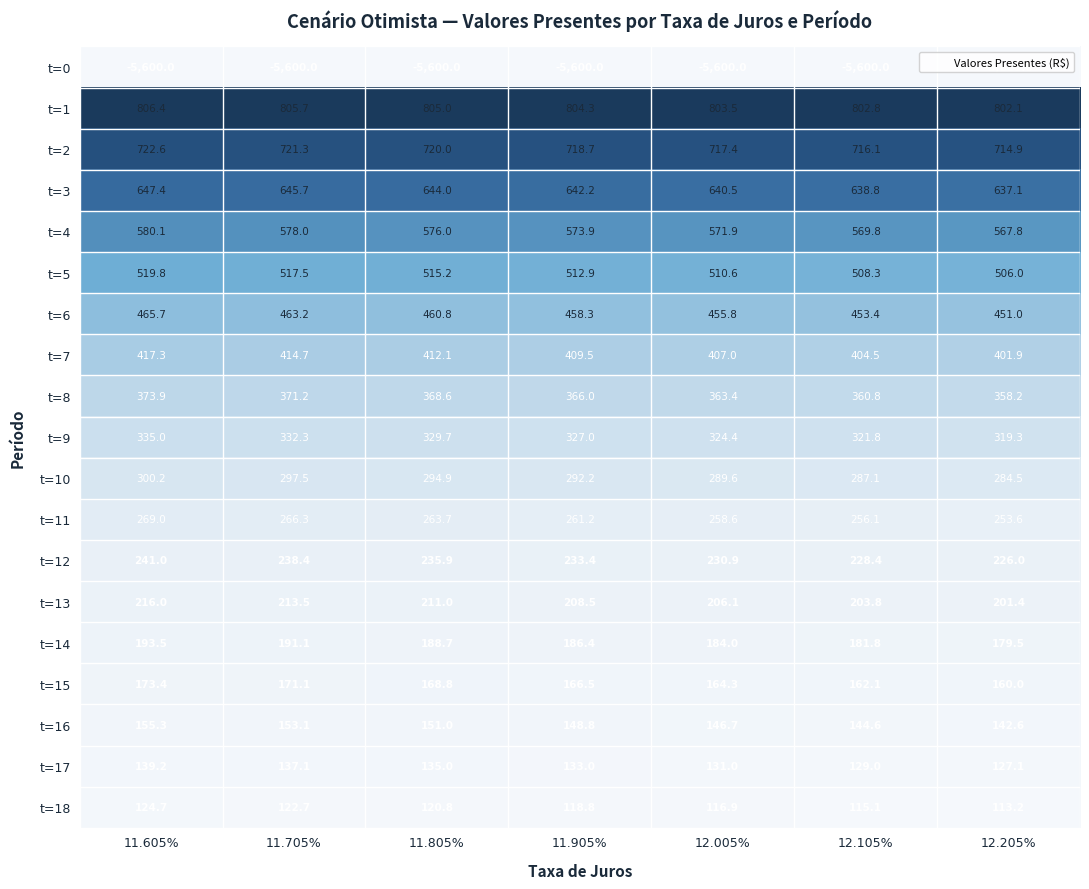

What is the difference between the maximum and minimum values in the t=16 series?

12.7